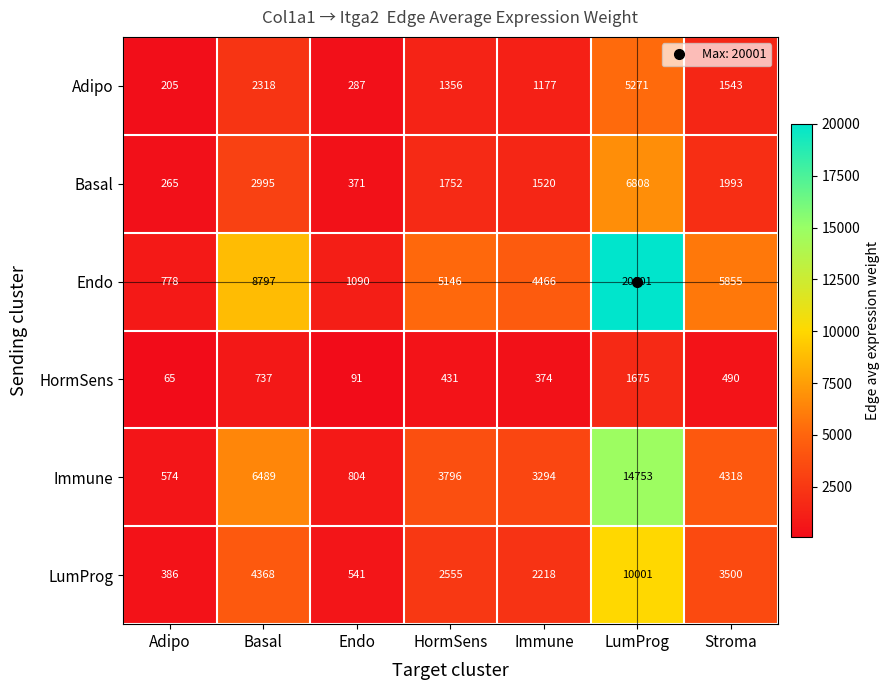

Is it true that Basal equals 564 at HormSens?

False